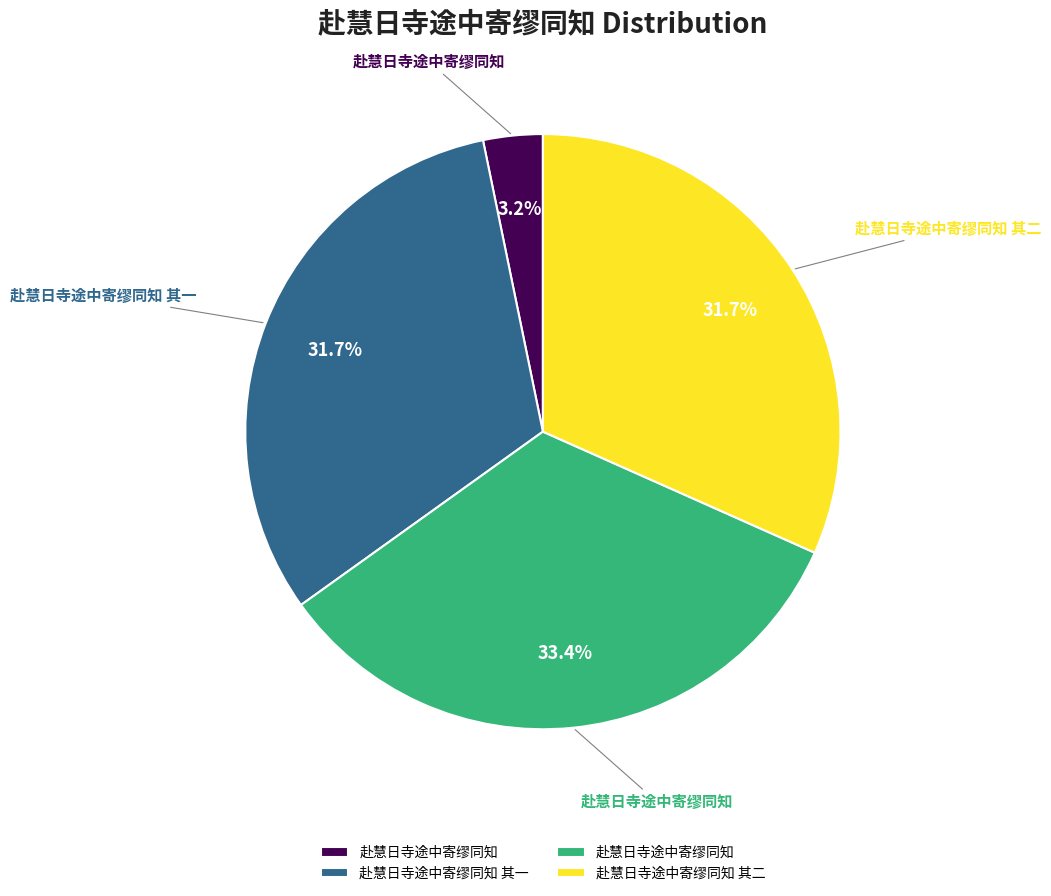

Is there a majority slice in this chart?

No